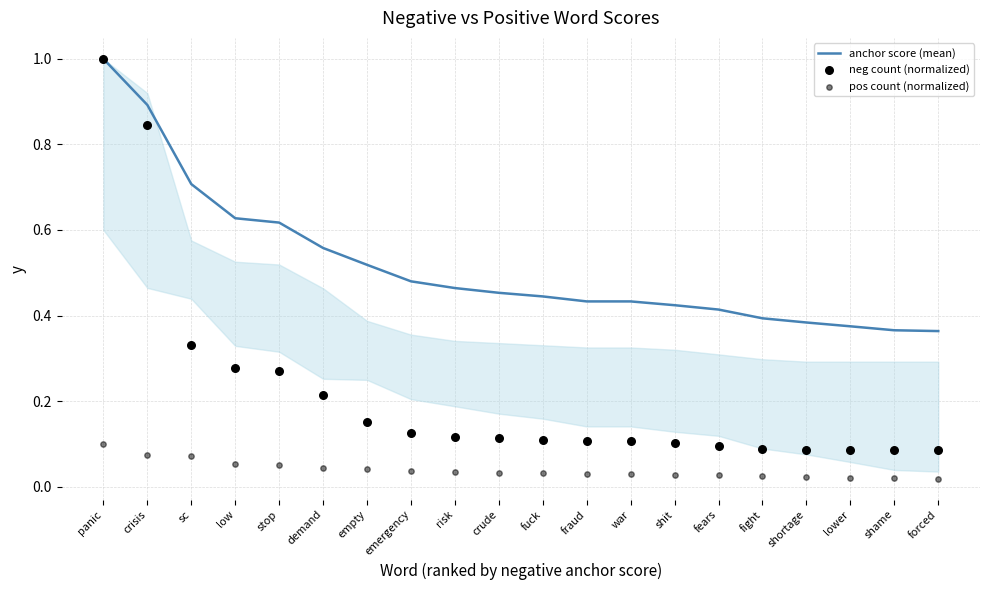

Which series reaches the minimum Y coordinate?

pos count (normalized)